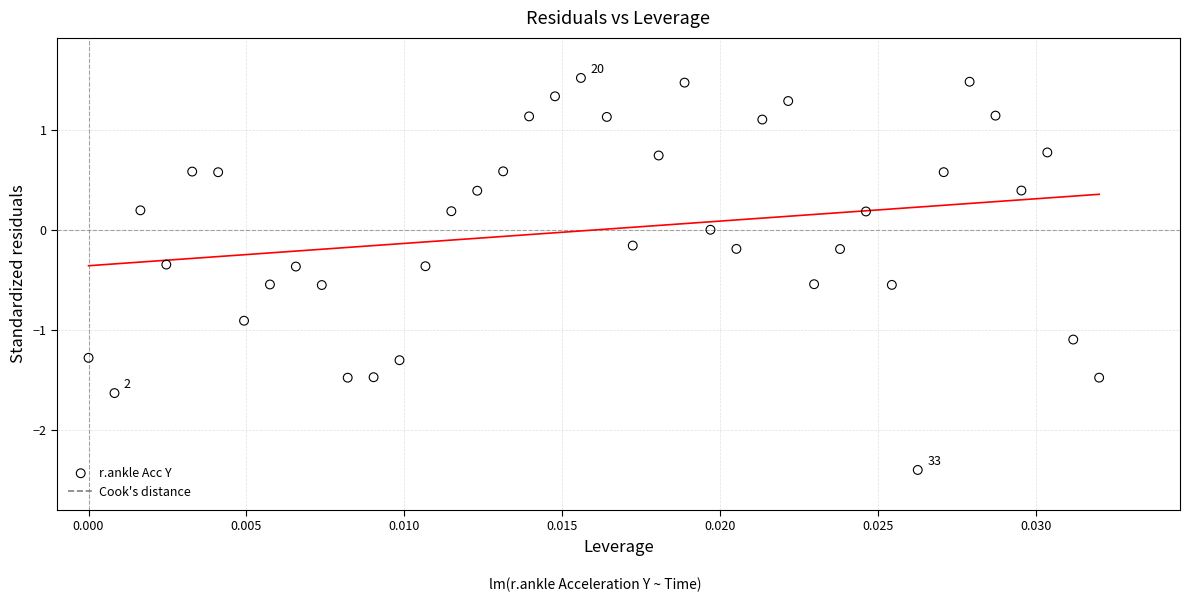

What is the range of Y values (max minus min)?

3.9